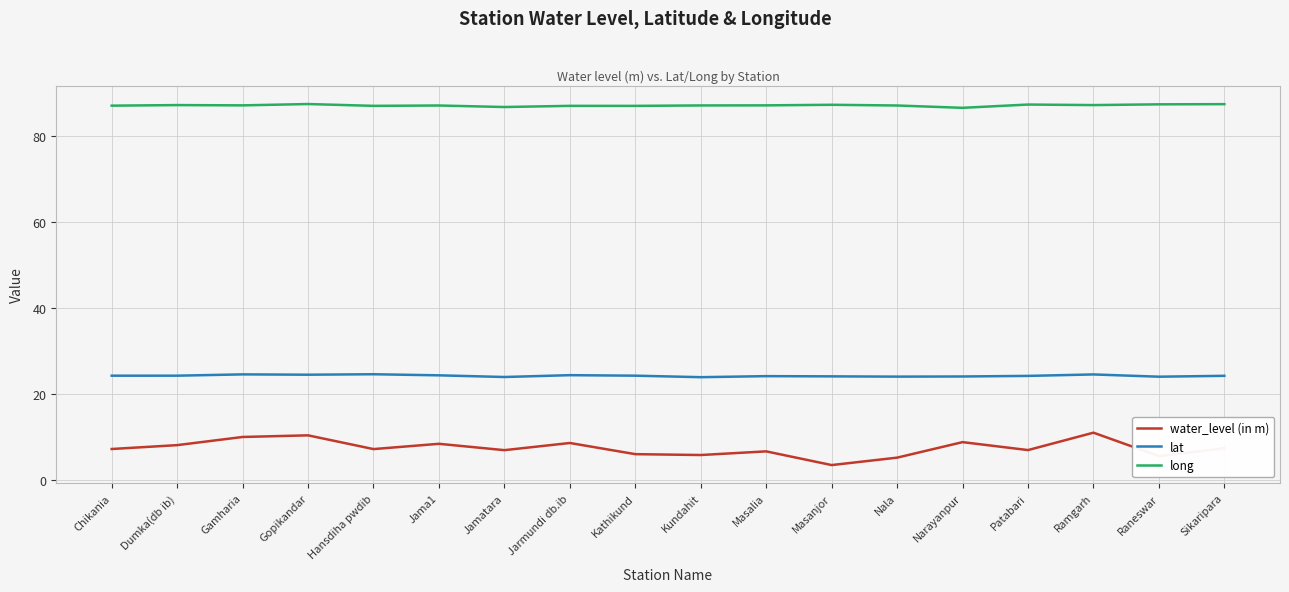

What is the spread (max minus min) of values at Gopikandar?

77.1